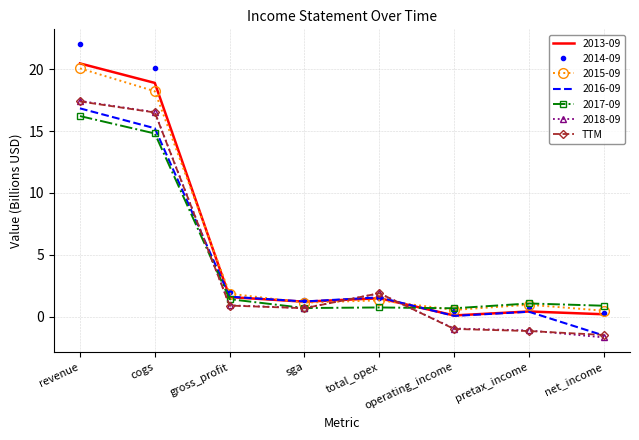

The 2018-09 series shows -1.0 at operating_income. True or false?

True